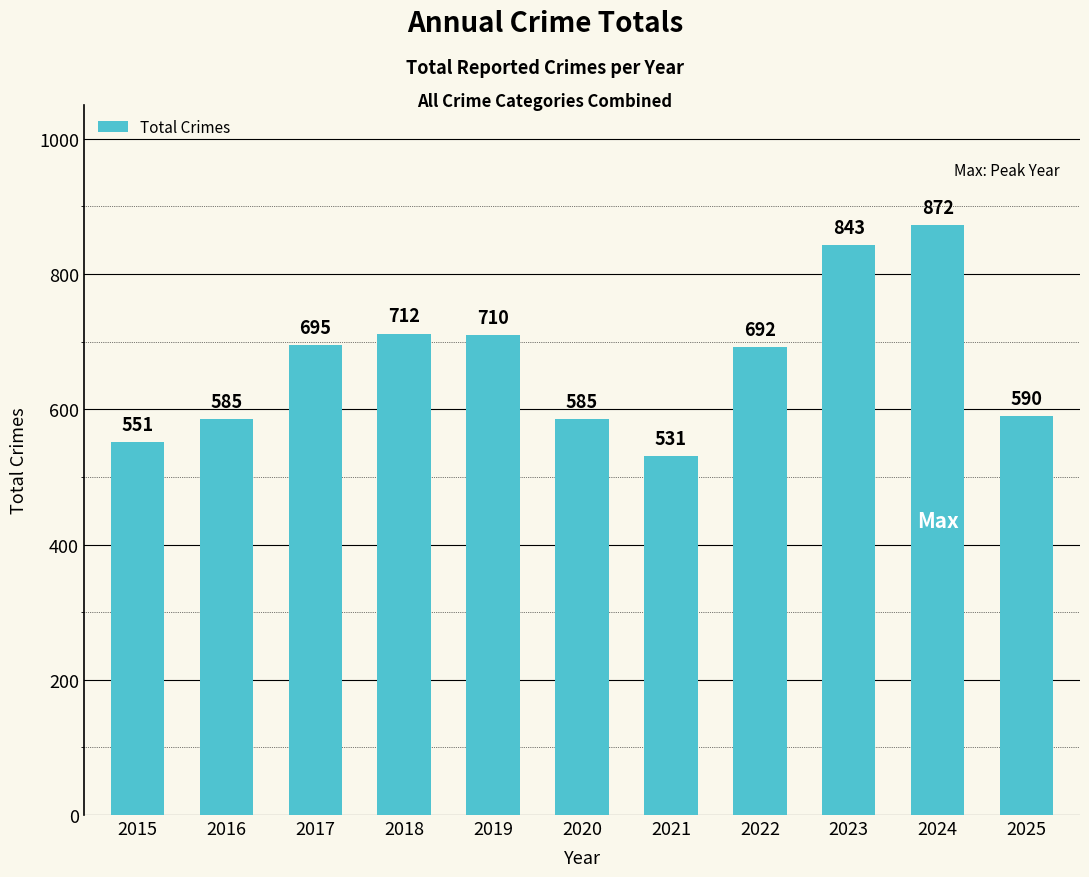

The value at 2025 is 590. True or false?

True